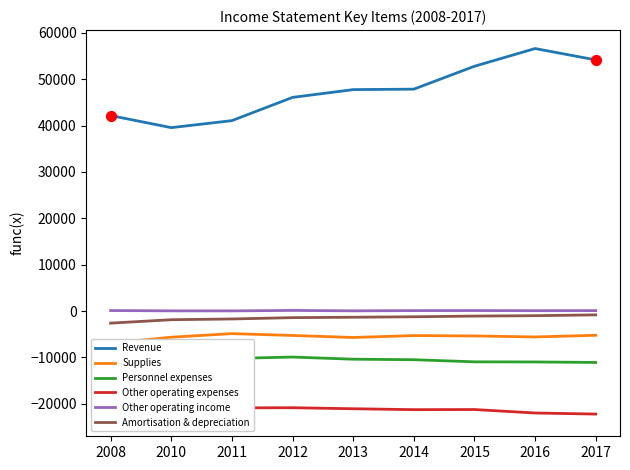

Which series contains the highest Y value?

Revenue